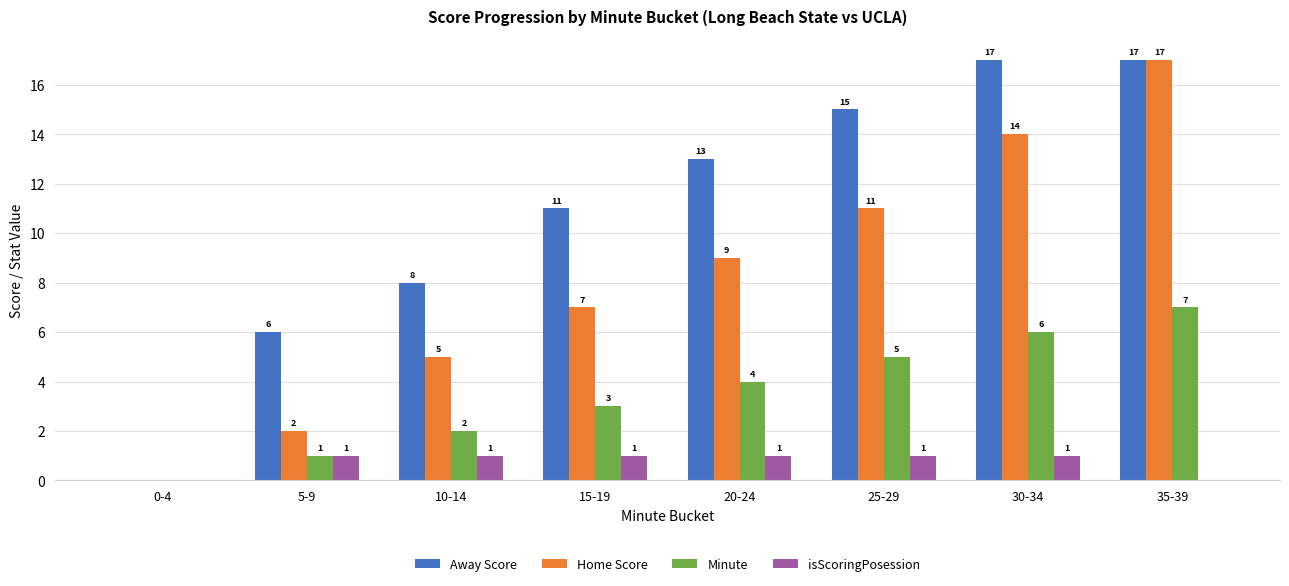

Between 10-14 and 25-29, which series saw the biggest shift?

Away Score